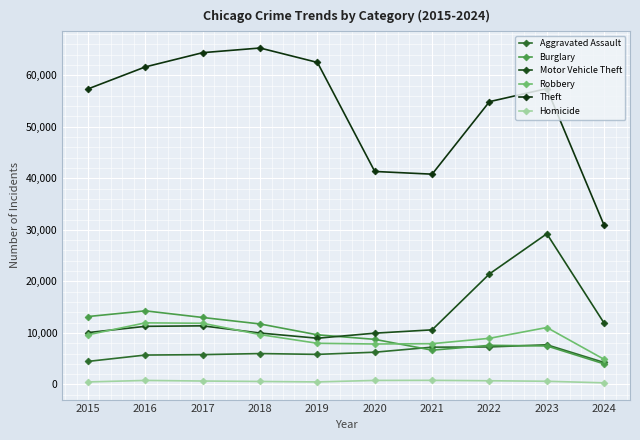

What is the difference between the maximum and minimum values in the Homicide series?

484